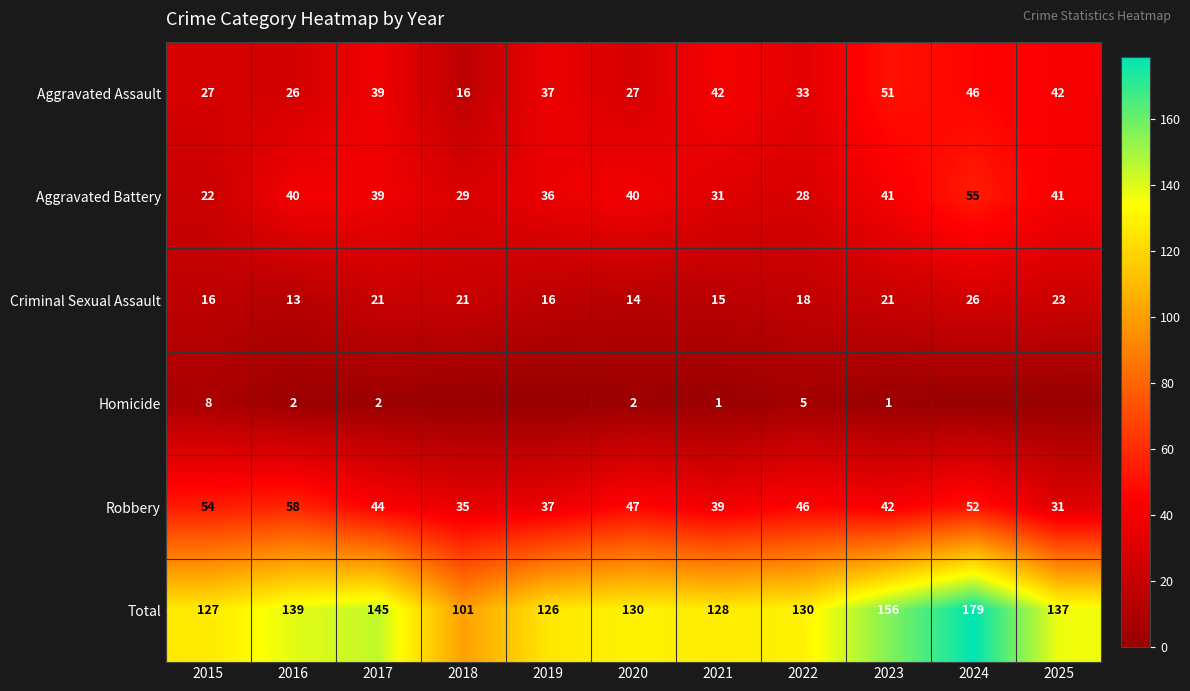

How many values in the Robbery series are below 44?

5